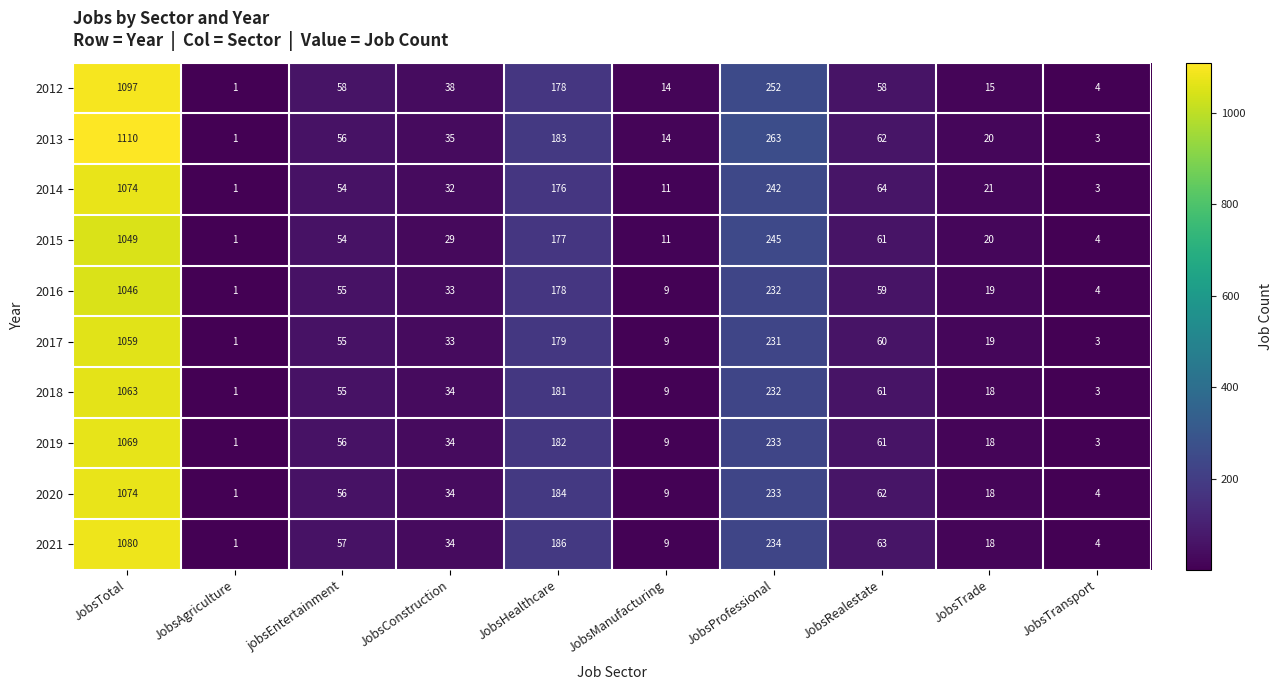

Which series has the largest range (max minus min)?

2013